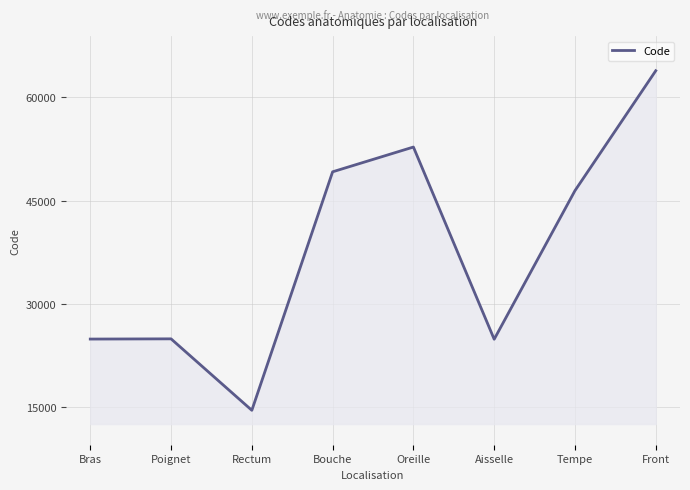

What is the greatest value displayed?

63864